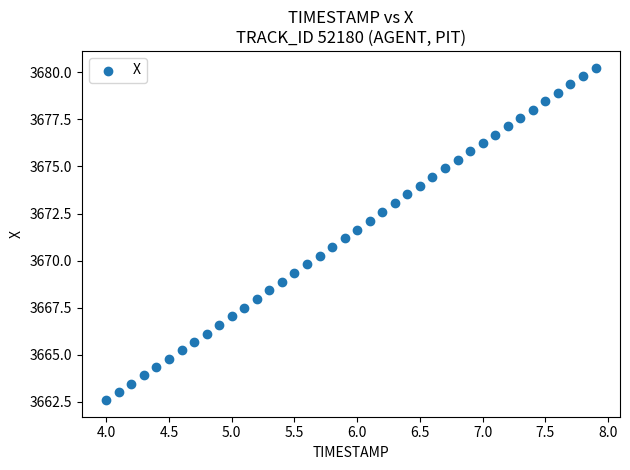

What is the range of Y values (max minus min)?

17.7